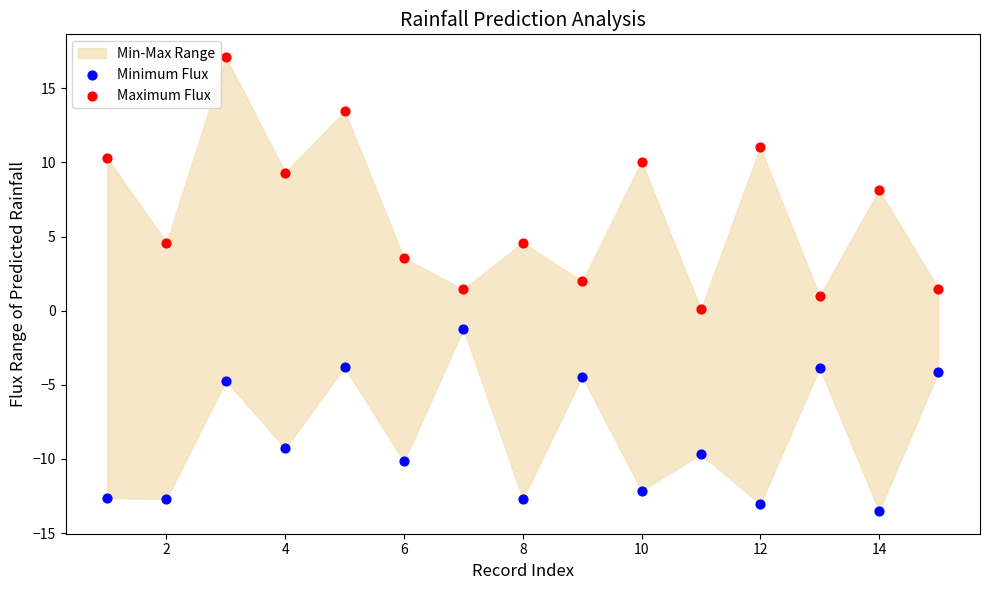

Which series reaches the maximum Y coordinate?

Maximum Flux